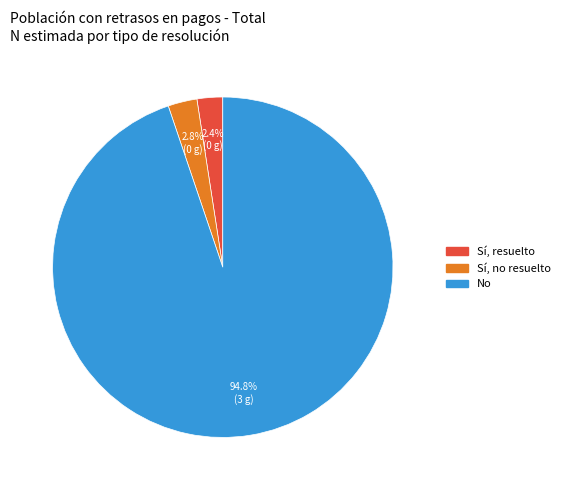

How many slices are in this pie chart?

3